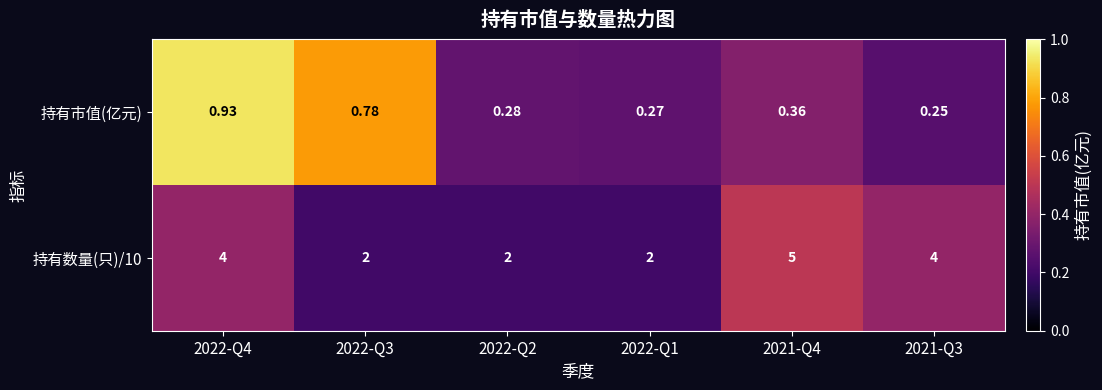

Which series has the largest range (max minus min)?

持有数量(只)/10